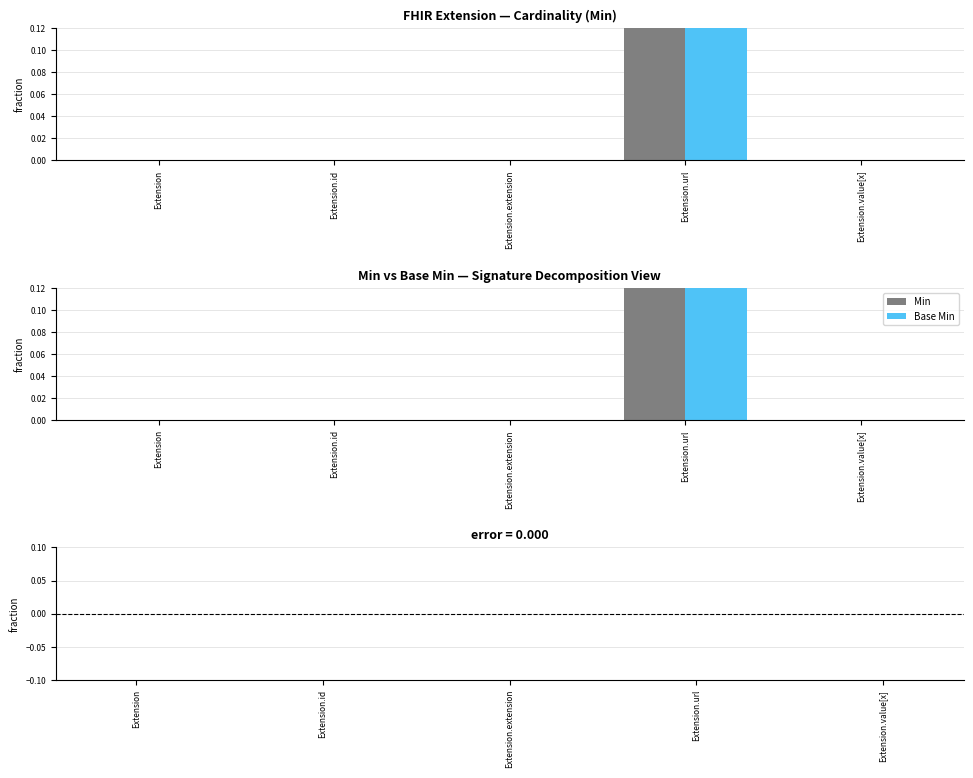

What is the sum of all Min values?

1